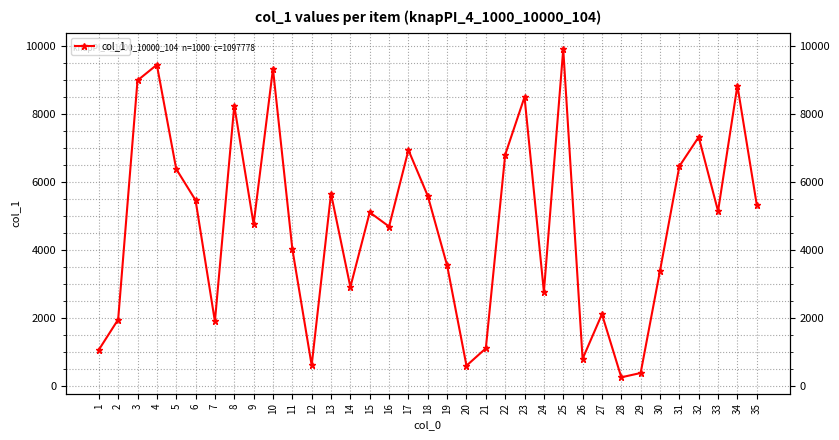

Which category has the highest value across all series?

25